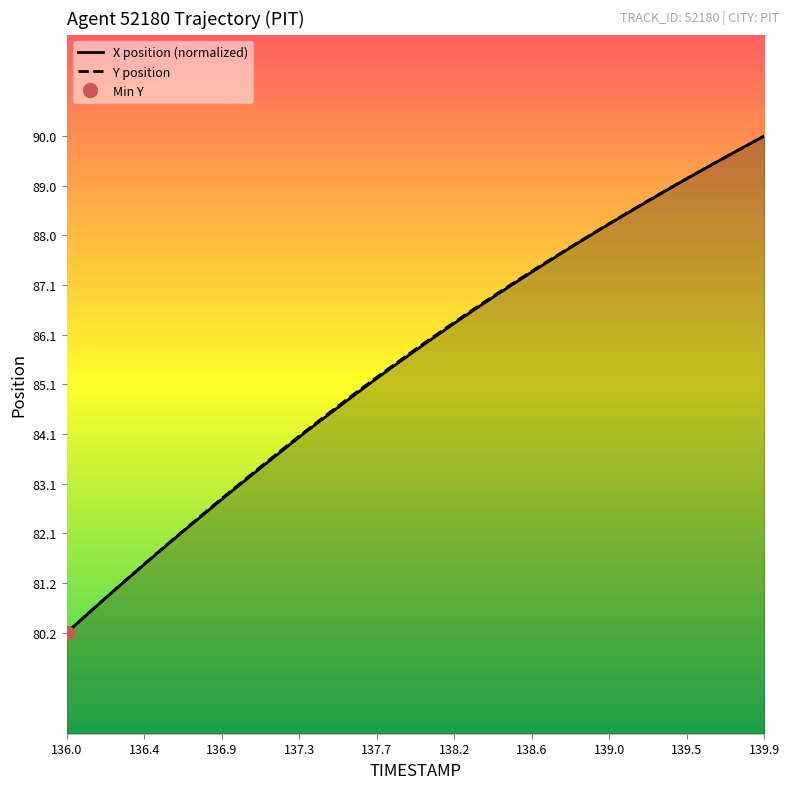

The value of X position (normalized) at 136.0 is 109.8. True or false?

False